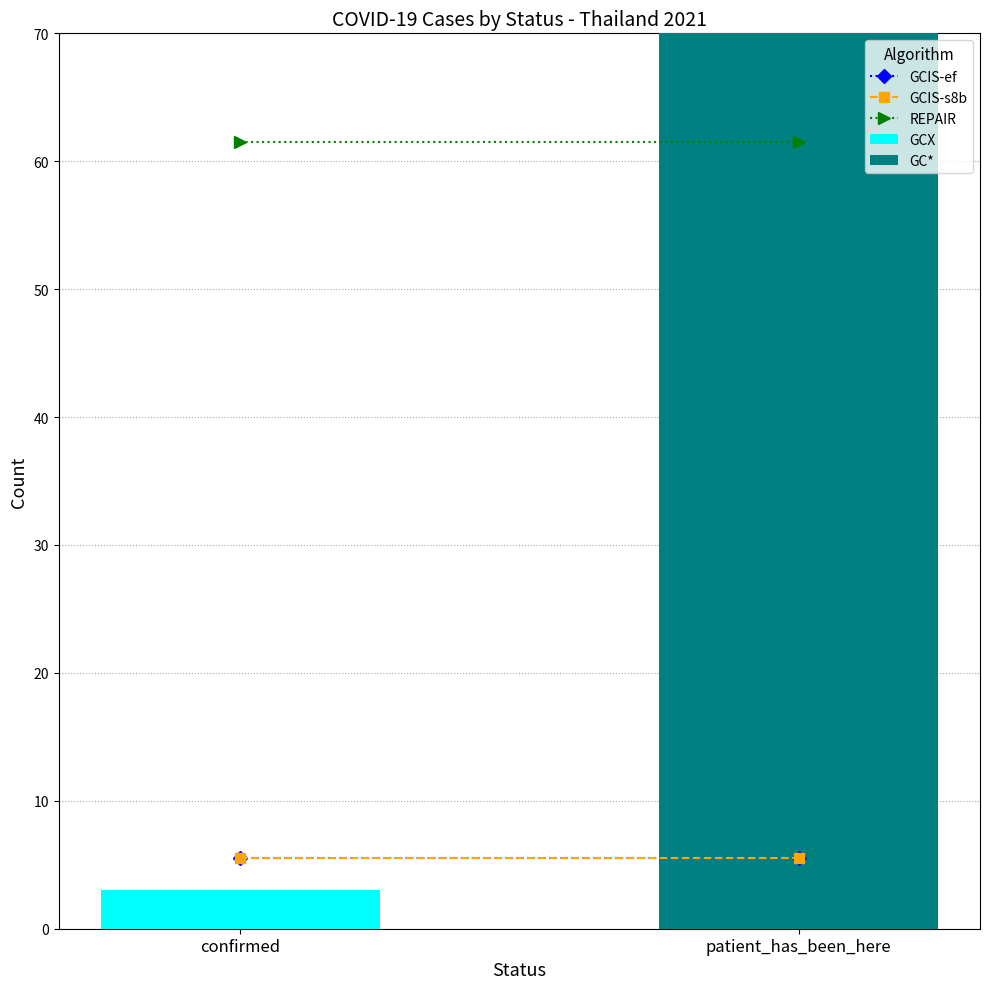

Are the bars horizontal?

No